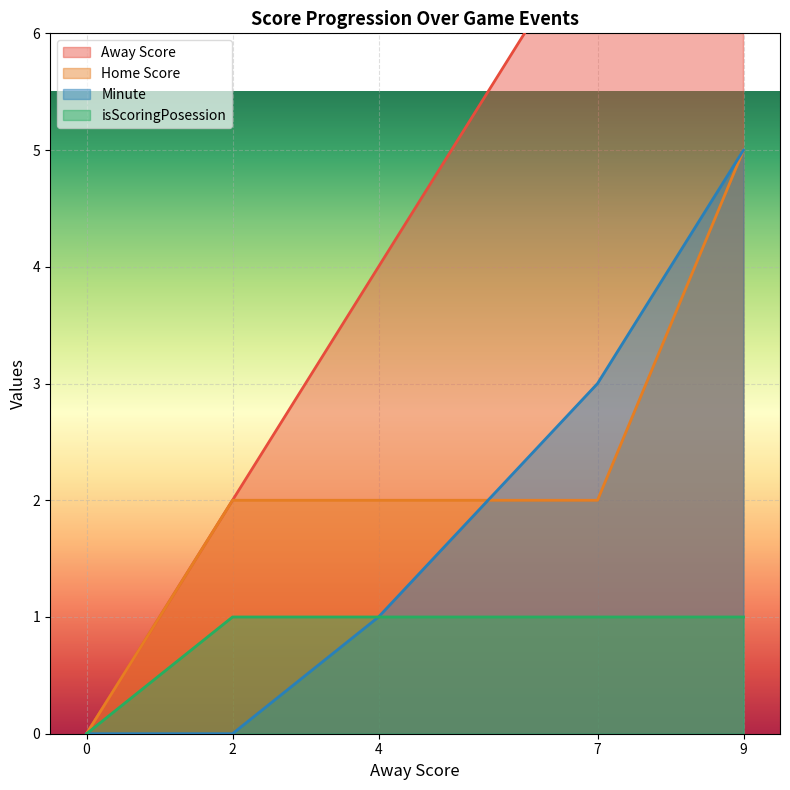

What is the approximate value of Away Score at 4?

4